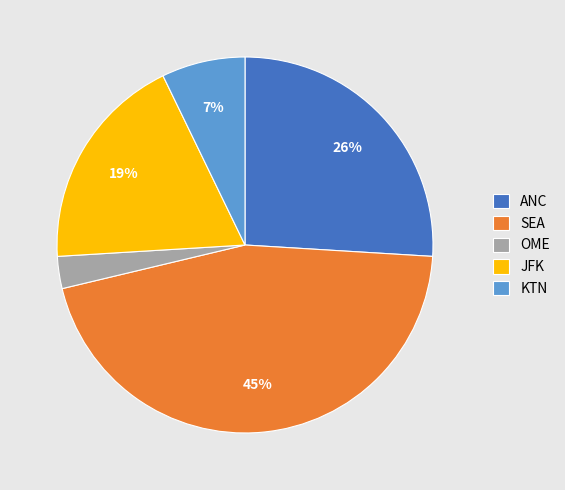

How many segments does this pie chart have?

5